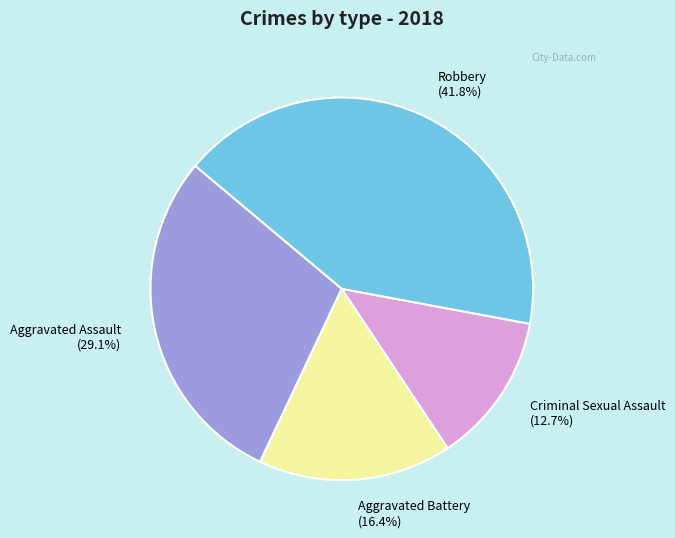

How many segments does this pie chart have?

4